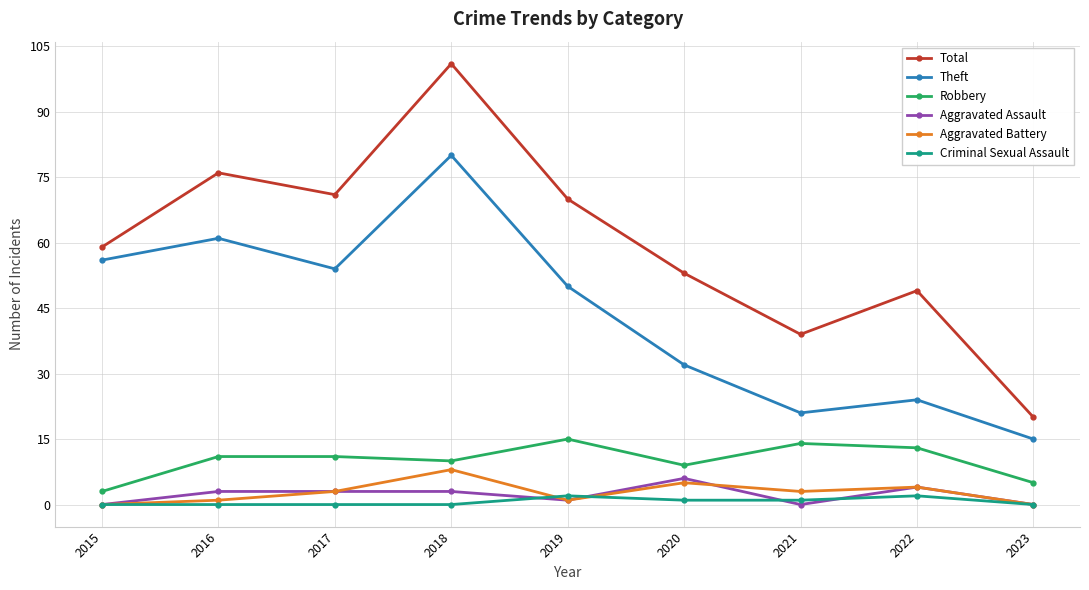

Read the Total value at 2023.

20